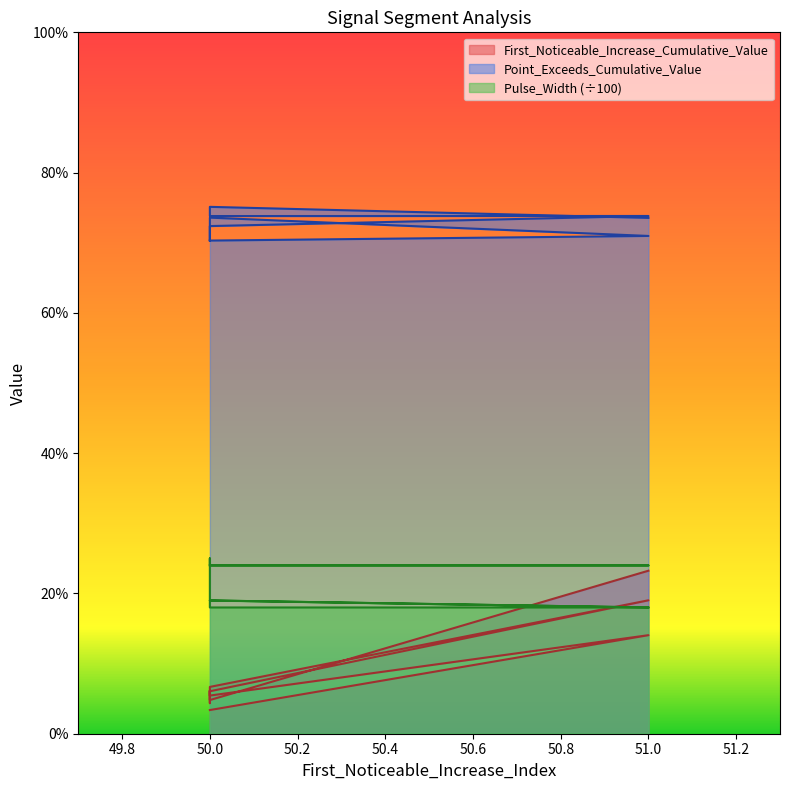

Count the Point_Exceeds_Cumulative_Value values in the range 0 to 1.

10